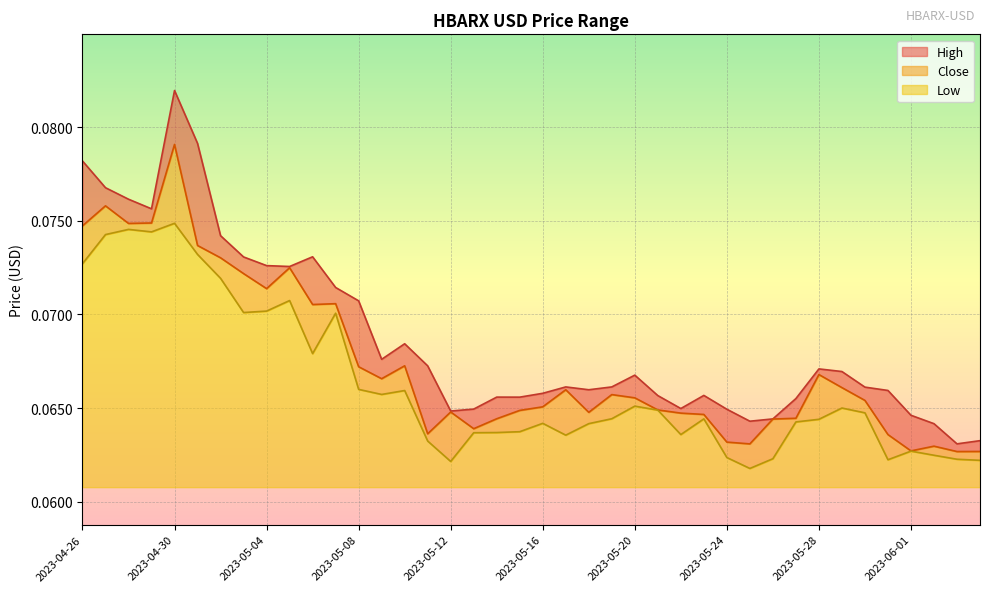

How many lines are shown in the chart?

3